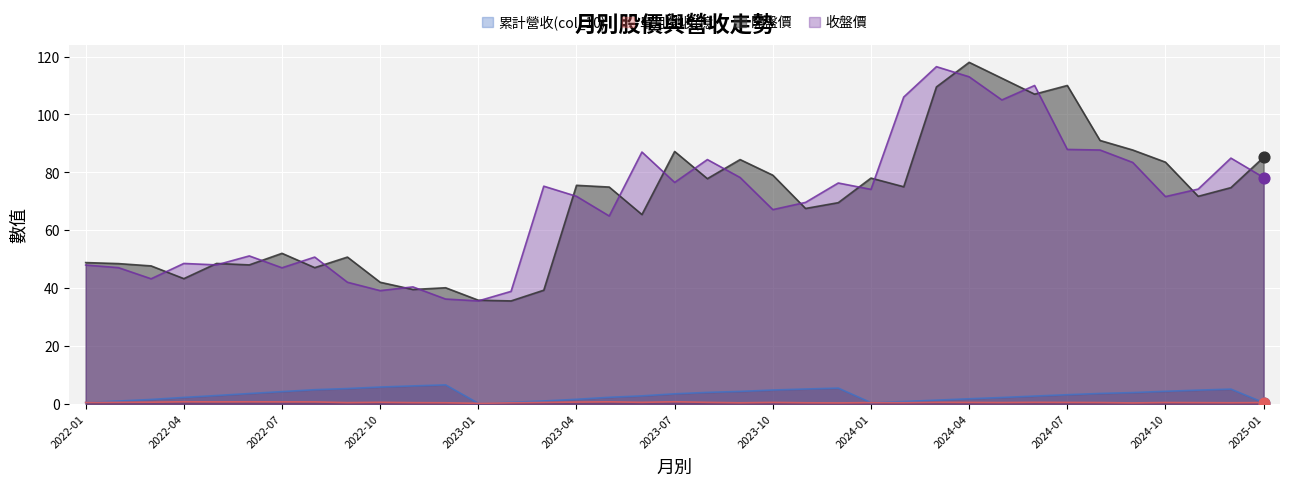

Is the value of 收盤價 at 2024-01 greater than the value of 累計營收(col_10) at 2023-07?

Yes